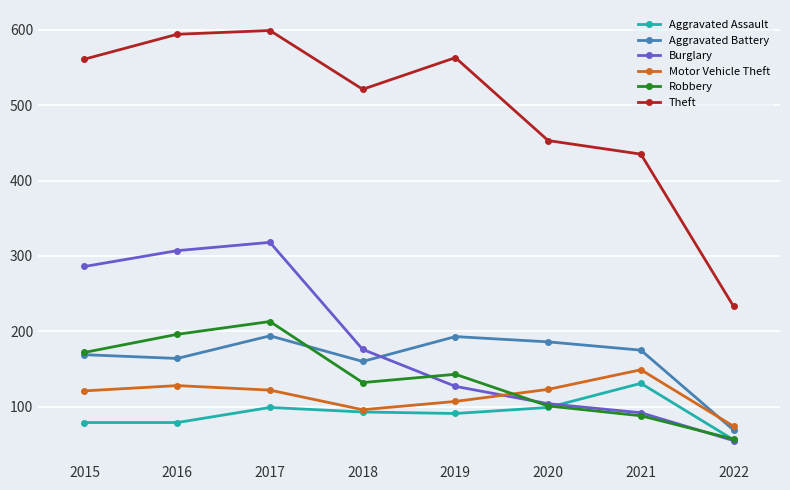

Which series ends up on top after the final intersection of Robbery and Aggravated Battery?

Aggravated Battery